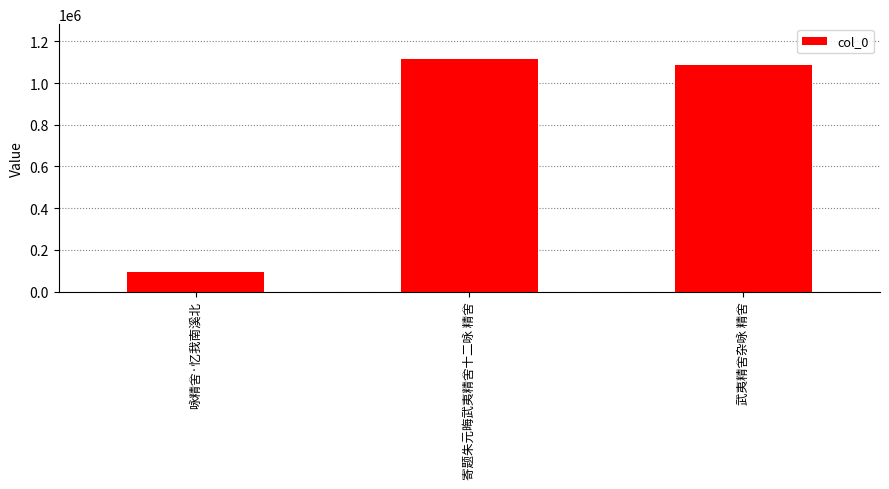

Does the chart contain stacked bars?

No